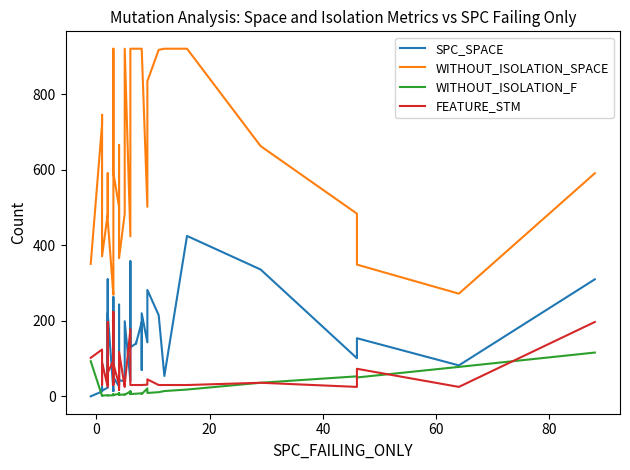

Rank the series by their maximum value, from lowest to highest.

WITHOUT_ISOLATION_F, FEATURE_STM, SPC_SPACE, WITHOUT_ISOLATION_SPACE